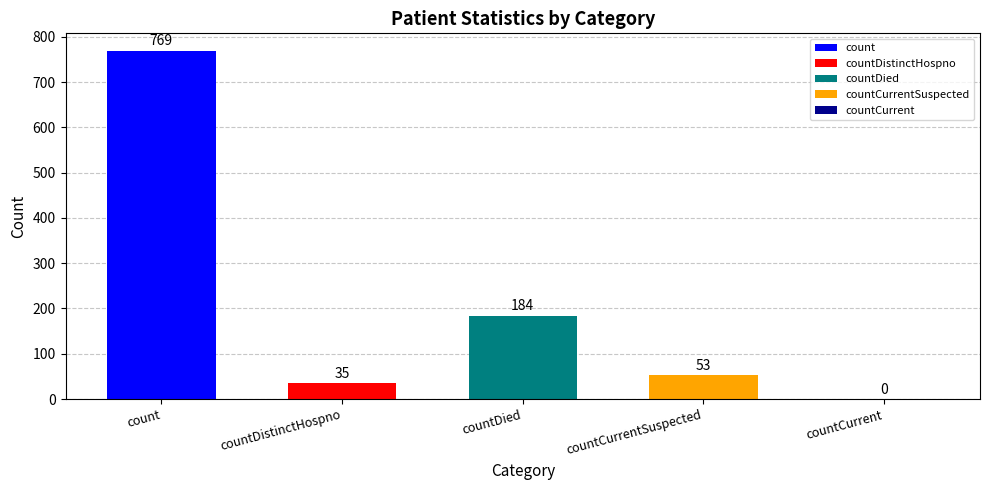

What is the ratio of the value at countDistinctHospno to the value at countDied?

0.2